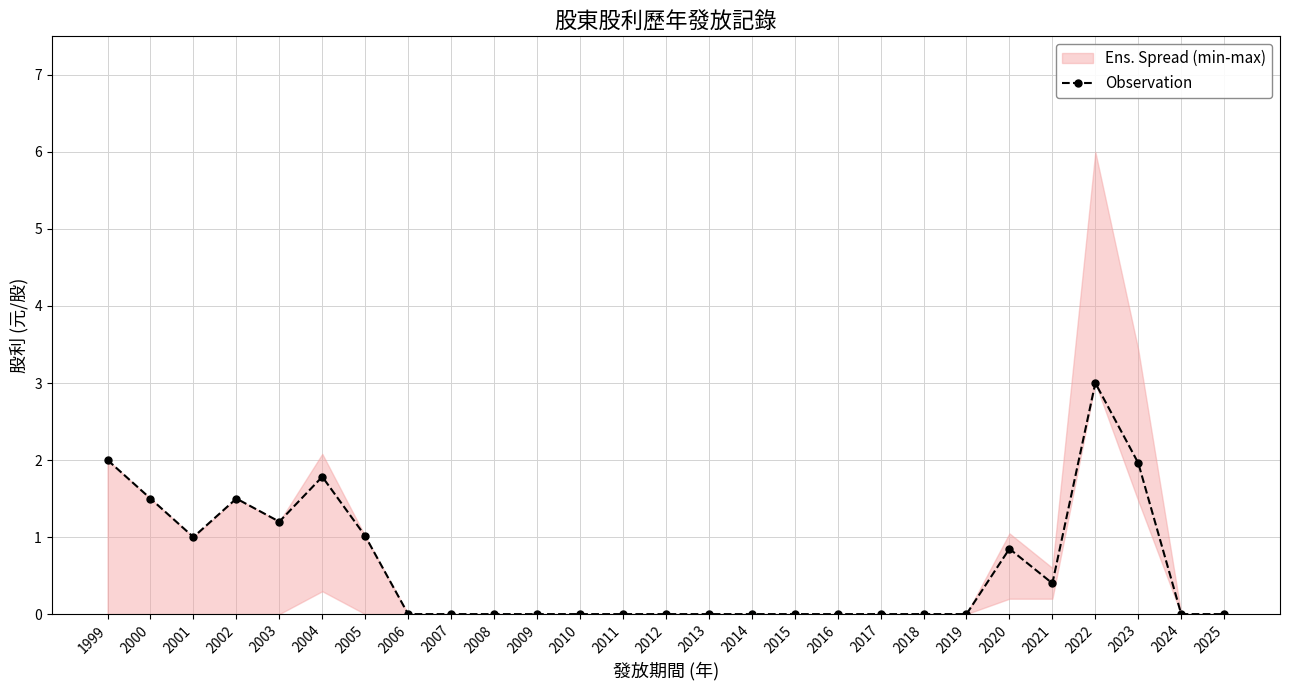

Count the number of categories in the chart.

27